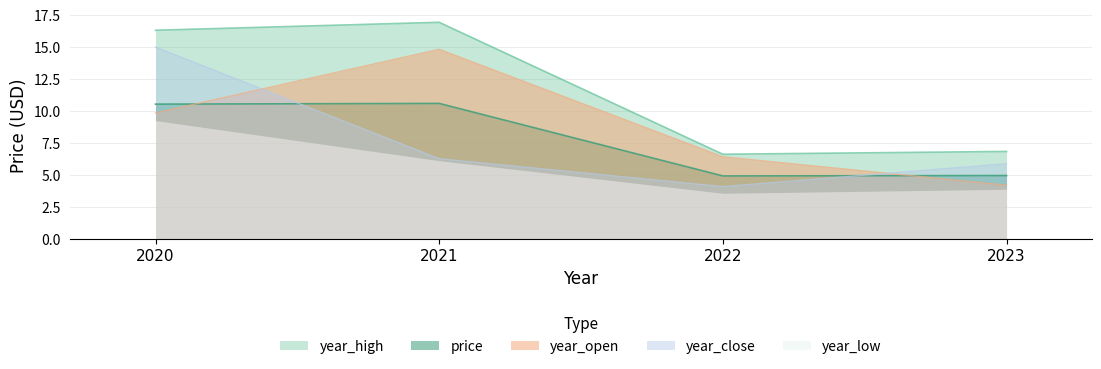

The value of year_open at 2020 is 9.9. True or false?

True